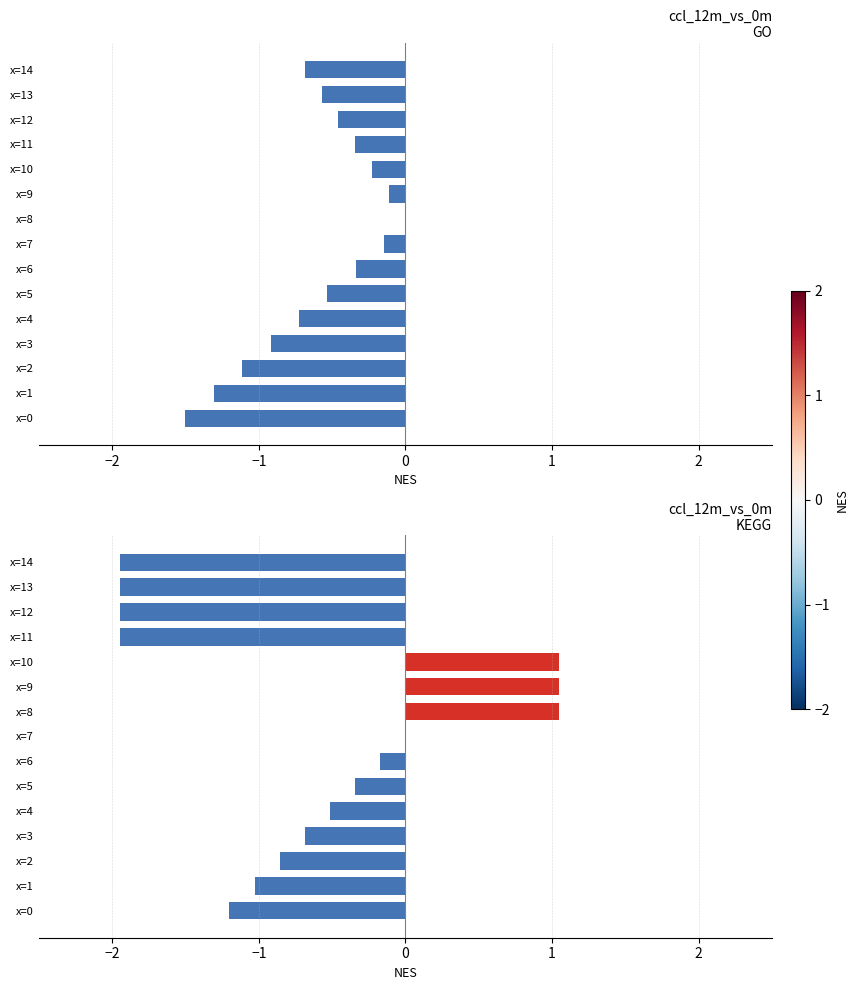

Count the number of data series in this chart.

1